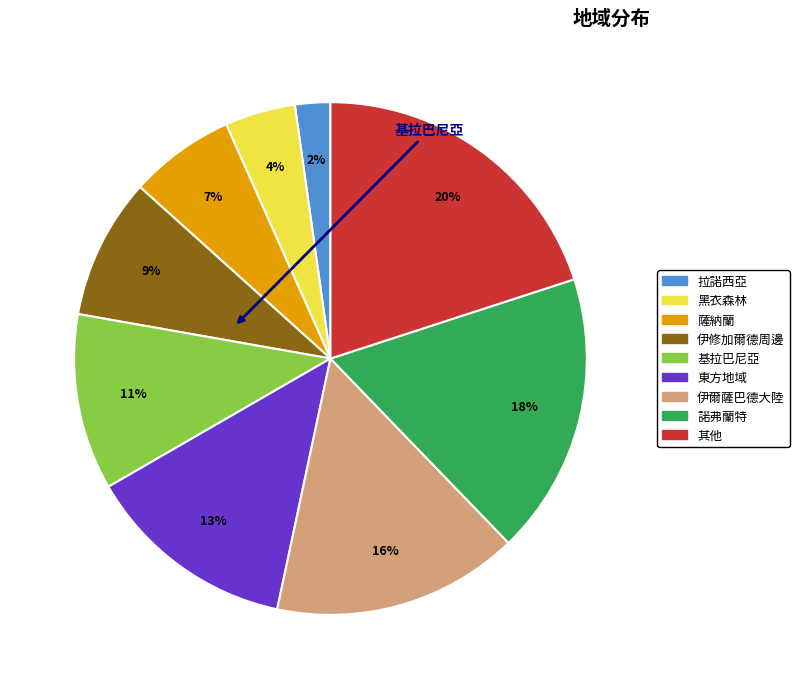

Between 黑衣森林 and 薩納蘭, which is larger?

薩納蘭